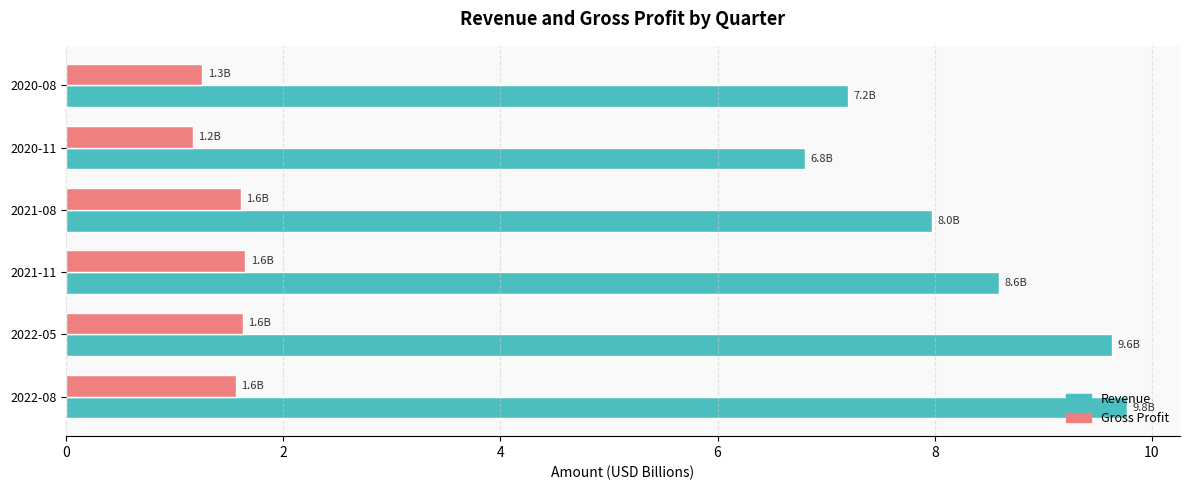

The value of Gross Profit at 2022-08 is 1.6. True or false?

True